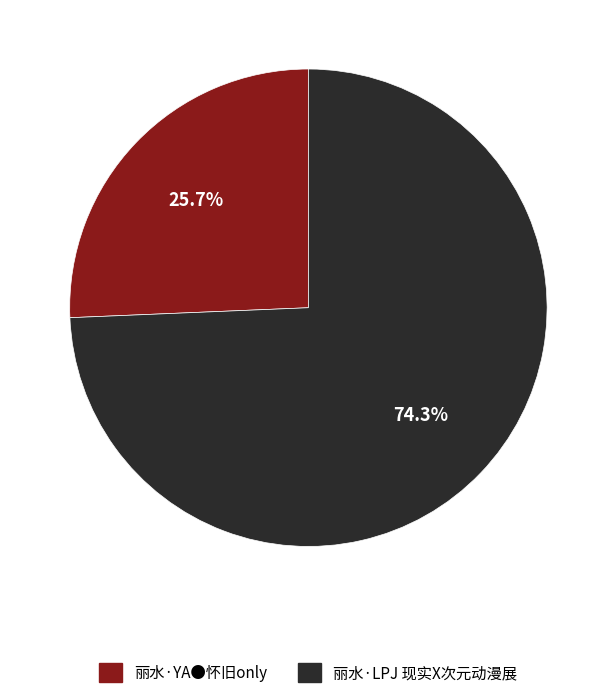

Which has a higher value, 丽水·YA●怀旧only or 丽水·LPJ 现实X次元动漫展?

丽水·LPJ 现实X次元动漫展